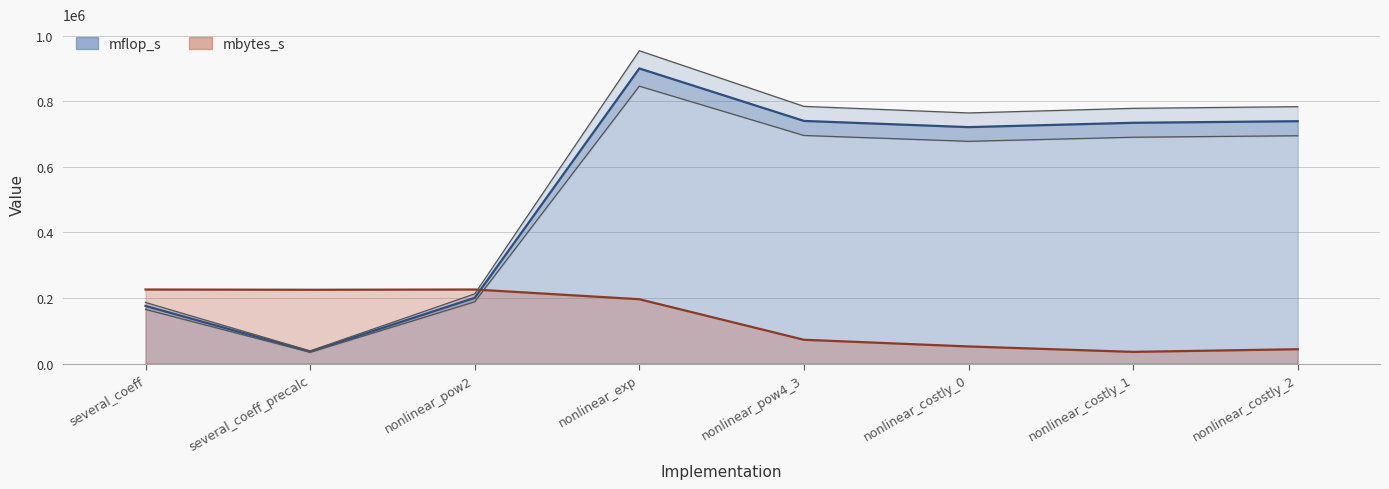

What is the minimum value for mflop_s?

36400.2